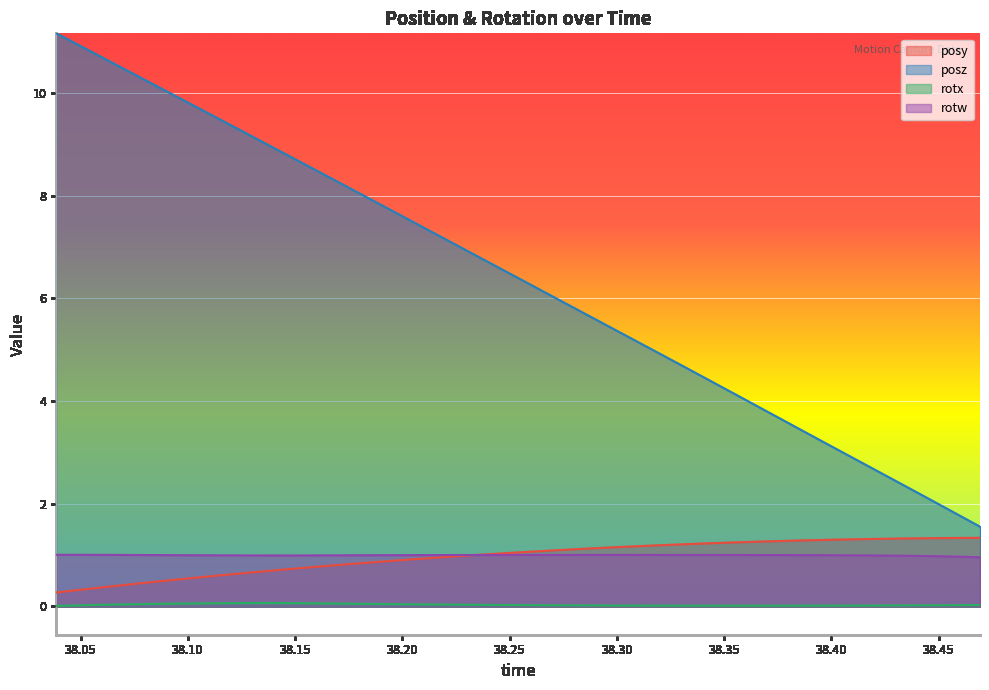

Which series has the widest spread of values?

posz